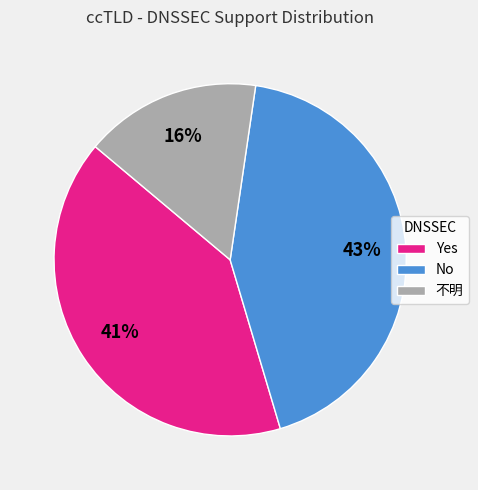

Is it true that No is 43% of the pie?

True